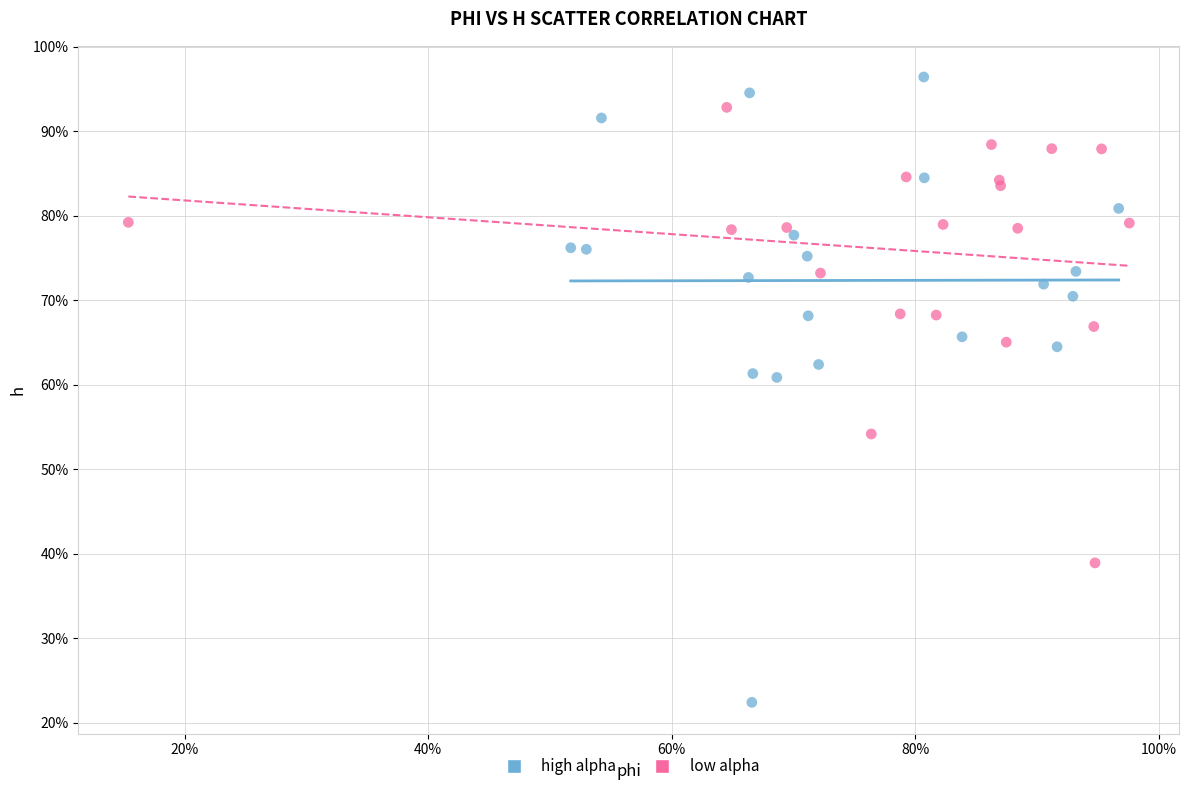

Which series has the widest spread of Y values?

high alpha